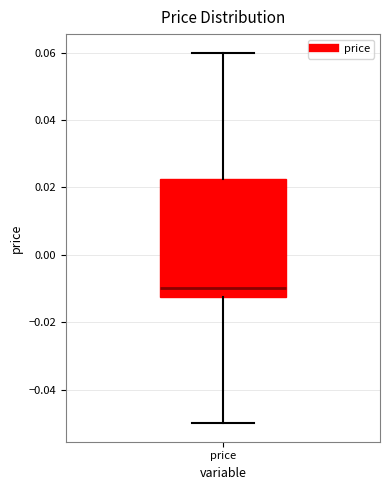

Transcribe this box plot: give where the median line is, the range the box spans, and where the two whiskers end, as read against the y-axis. The values are not printed on the chart, so give them approximately, as read against the axis.

median -0.010, box -0.012 to 0.022, whiskers -0.050 to 0.060